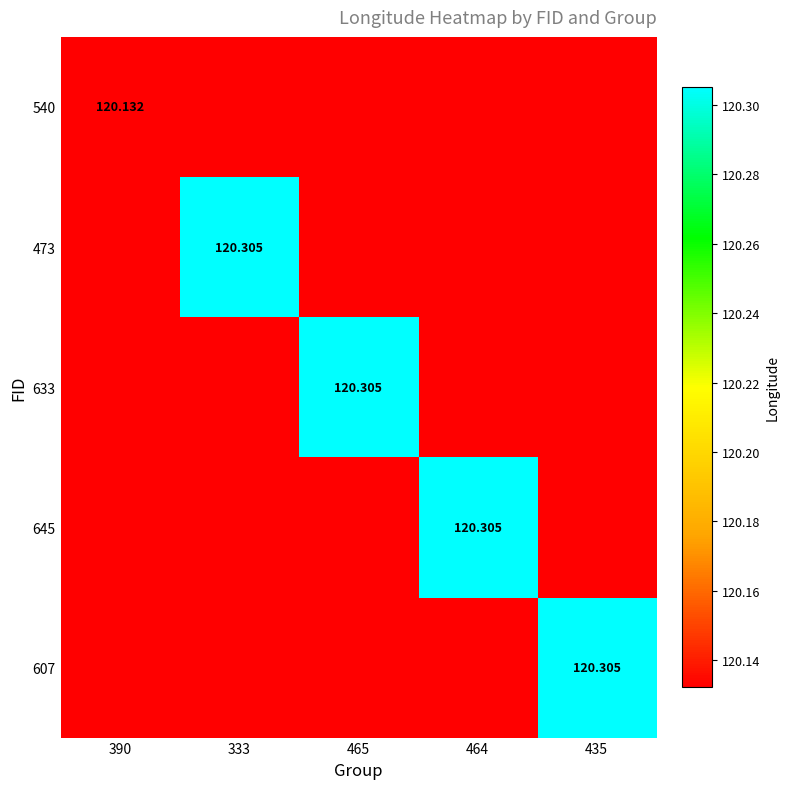

Rank the series at 465 from lowest to highest value.

540, 473, 645, 607, 633